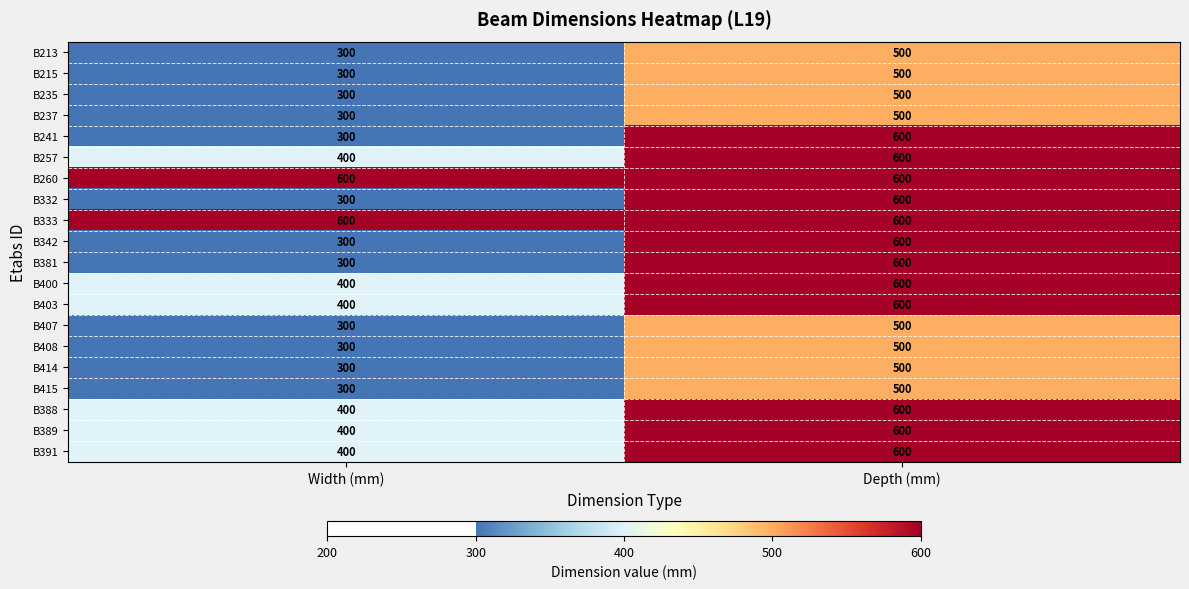

Is it true that B391 equals 400 at Width (mm)?

True